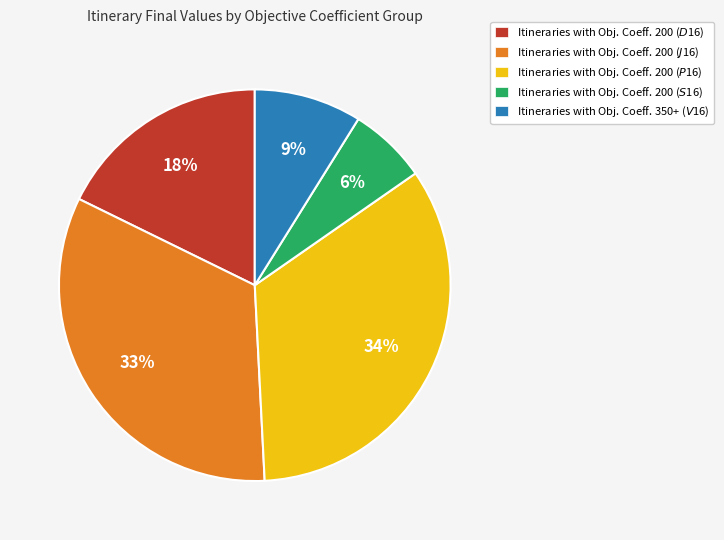

Is there any slice that represents more than half of the pie?

No